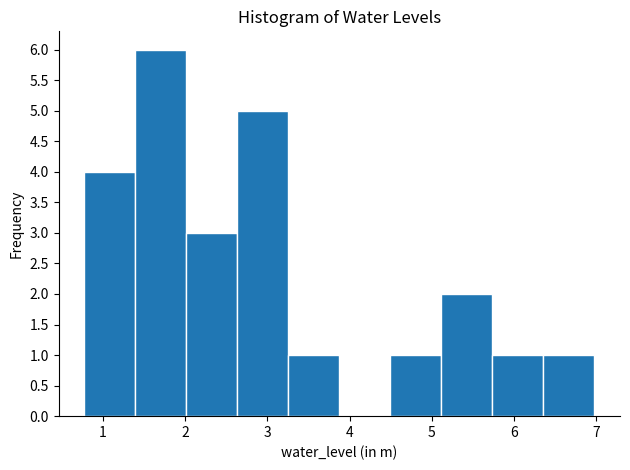

What is the height of the bar covering 0.8 to 1.4 on the x-axis? Neither the bar edges nor the heights are printed on the chart, so give them approximately, as read against the axes.

4